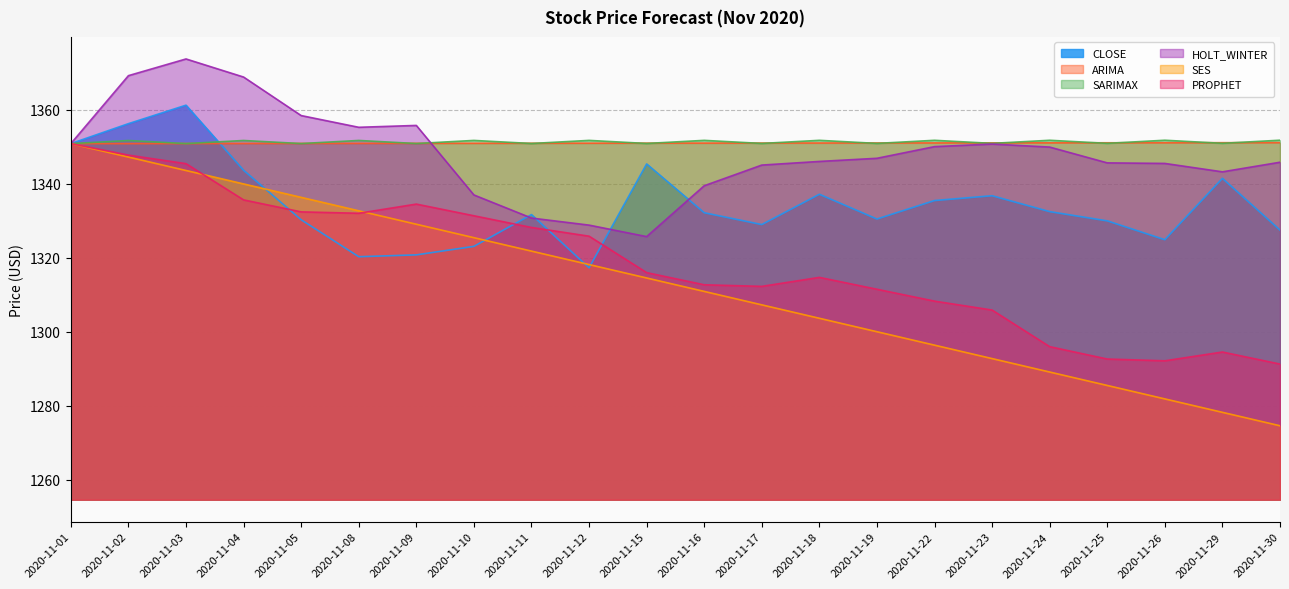

True or false: ARIMA and SES cross at least once.

False